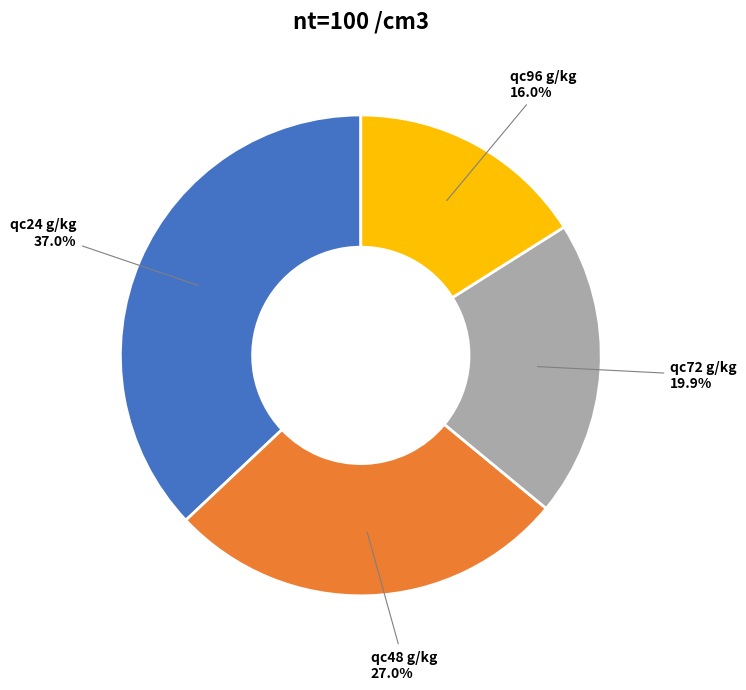

Does any single category account for the majority?

No